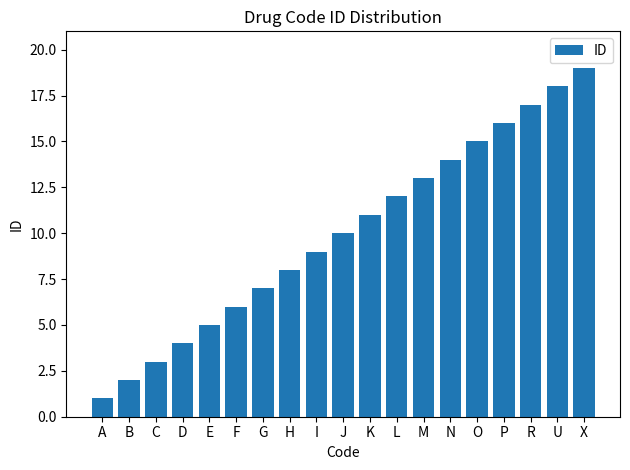

What is the sum of all values?

190